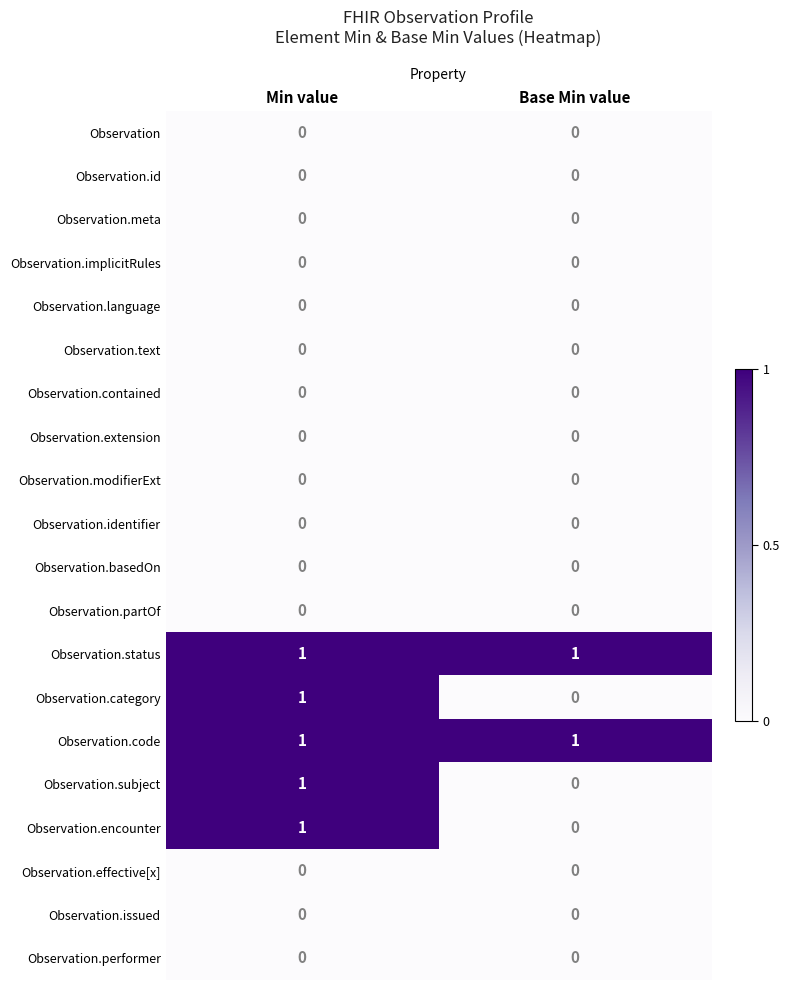

At which category is the sum across all series the highest?

Min value